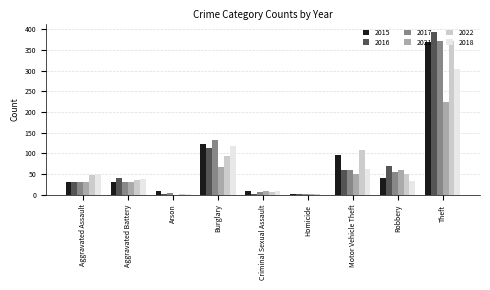

At which category is the sum across all series the highest?

Theft